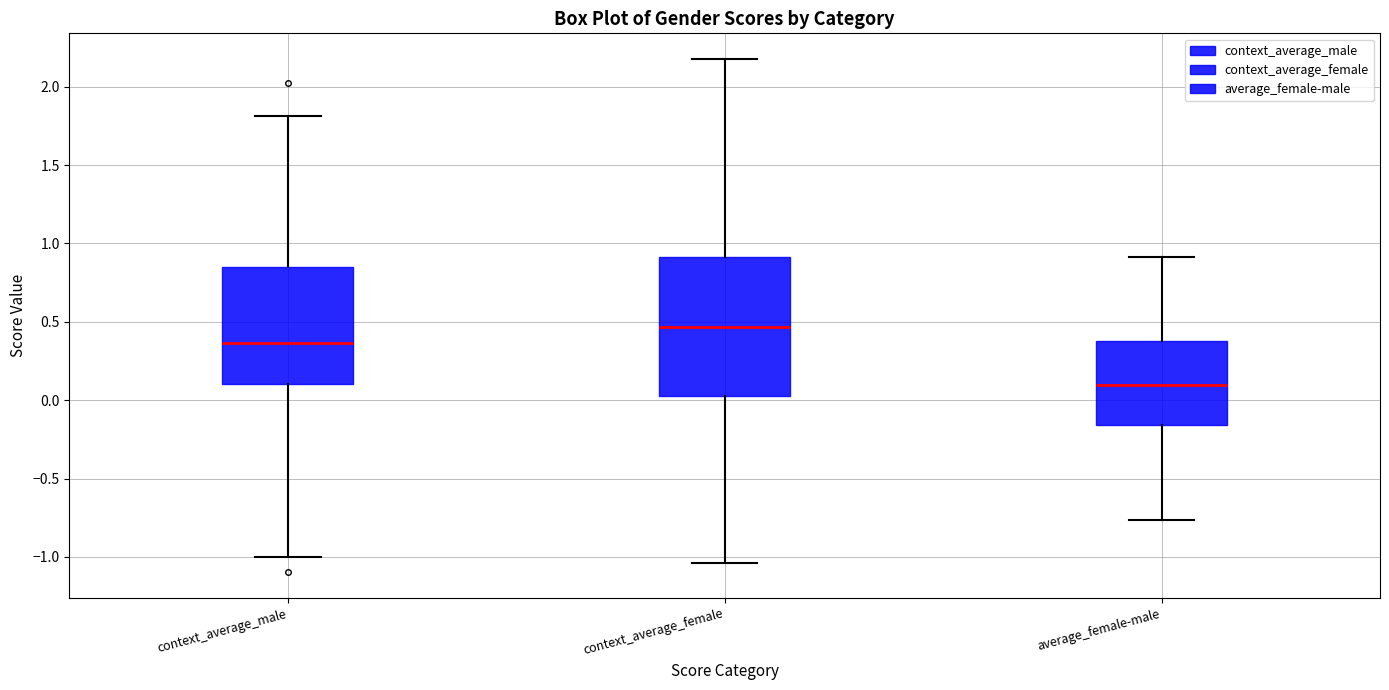

Comparing the boxes themselves (not the whiskers), which one is the tallest?

context_average_female